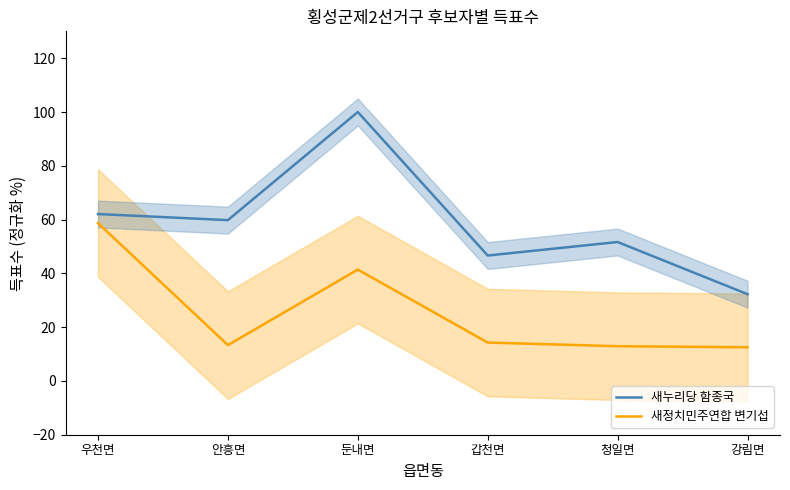

Reading right to left, extract all data points from this chart.

새누리당 함종국: 32.3	51.7	46.6	100.0	59.8	62.1
새정치민주연합 변기섭: 12.5	12.9	14.3	41.4	13.3	58.7